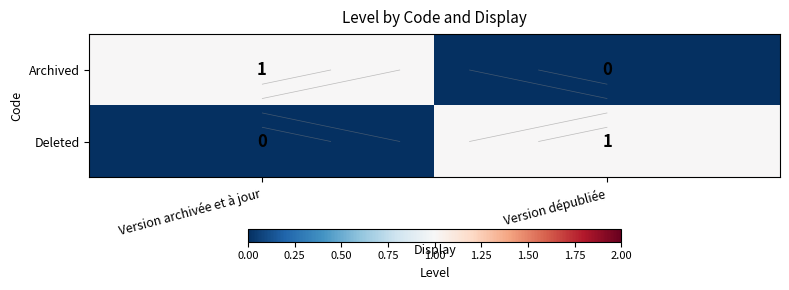

What is the sum of the Deleted values at Version archivée et à jour and Version dépubliée?

1